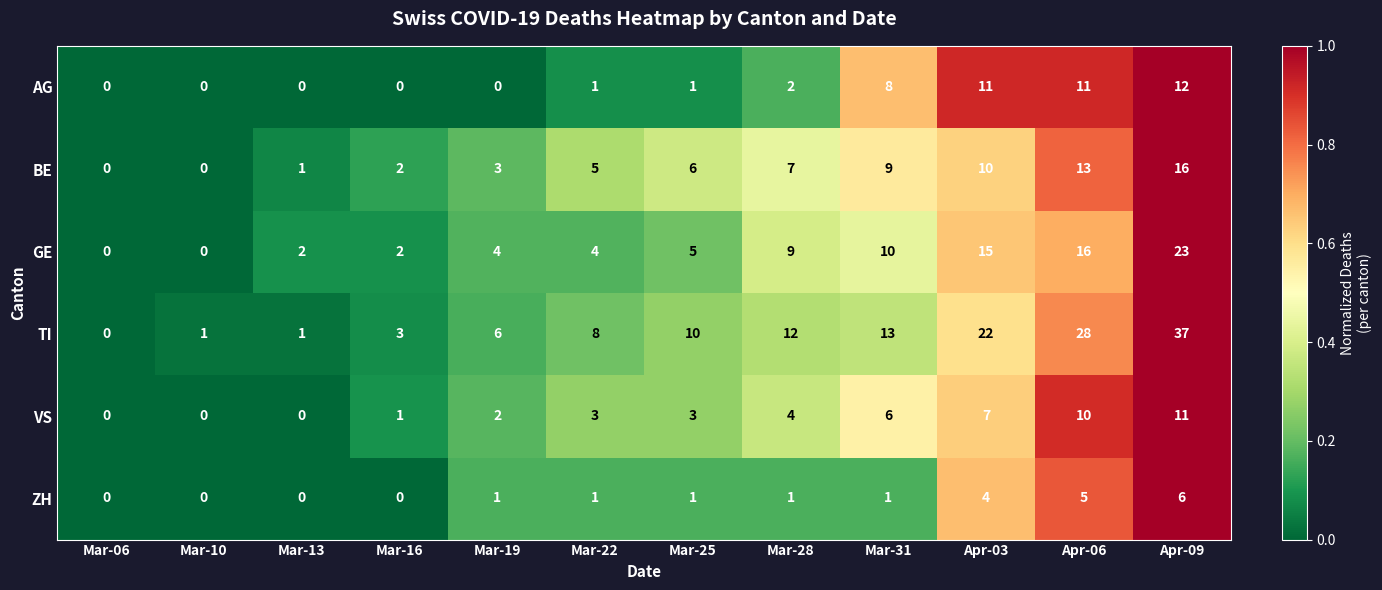

What is the greatest value displayed?

37